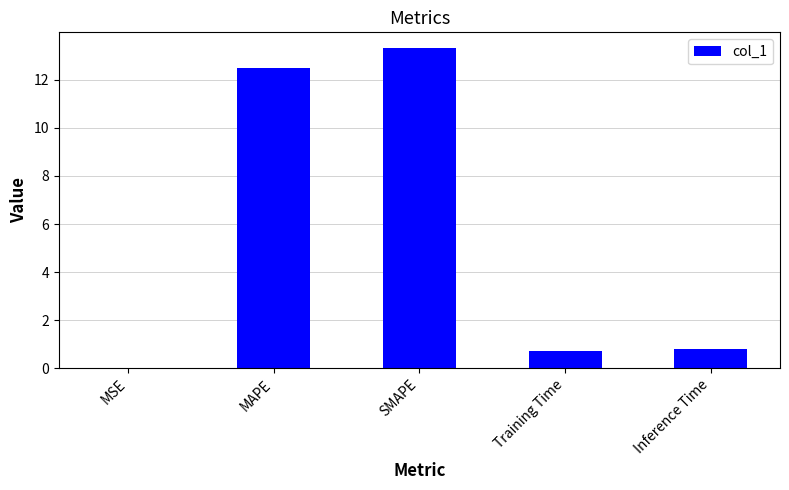

What is the change in value from MAPE to Inference Time?

-11.7